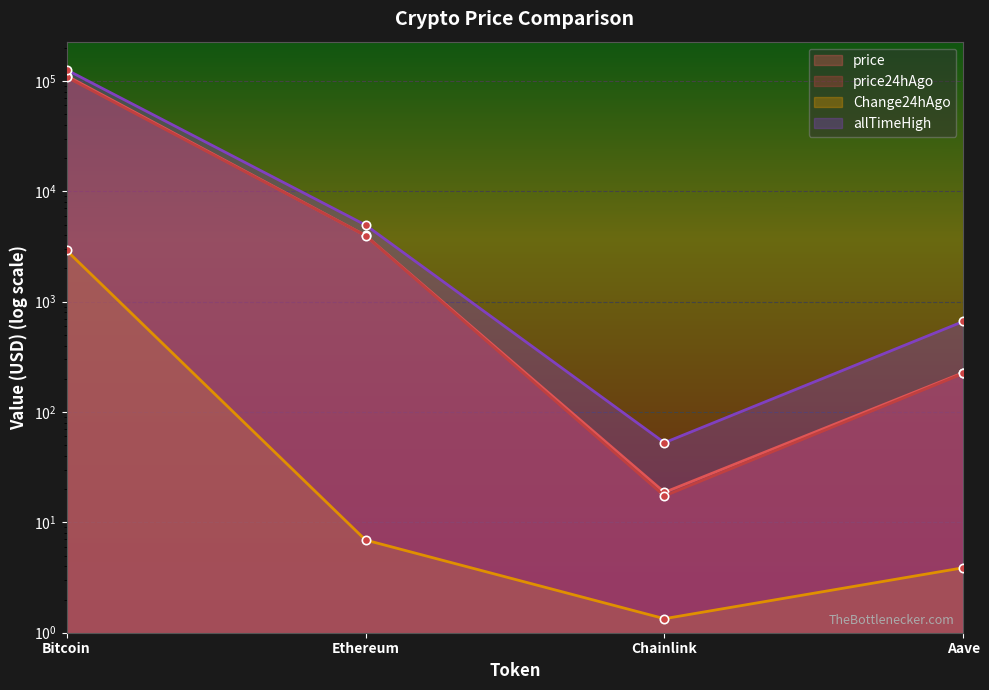

At which label does Change24hAgo first exceed 6?

Bitcoin